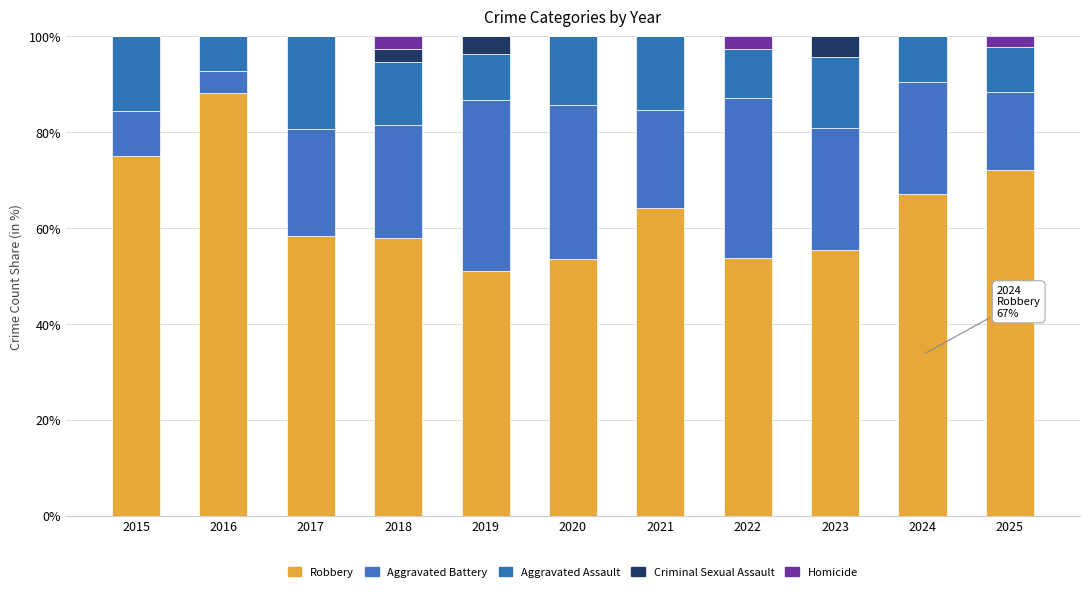

Are the bars grouped side by side (vs. stacked)?

No